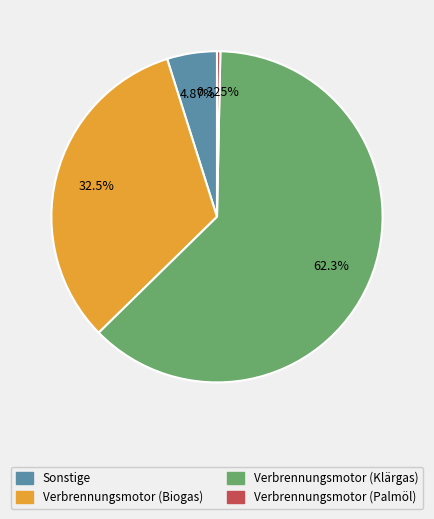

To the nearest percent, what is the difference between the largest and smallest slice percentages?

62%